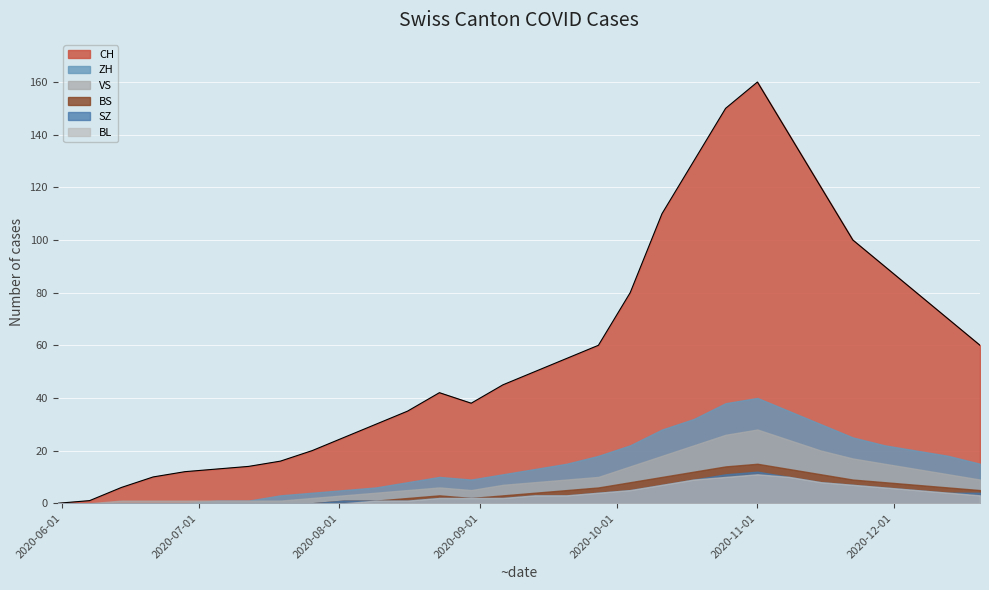

True or false: SZ and BS cross at least once.

False